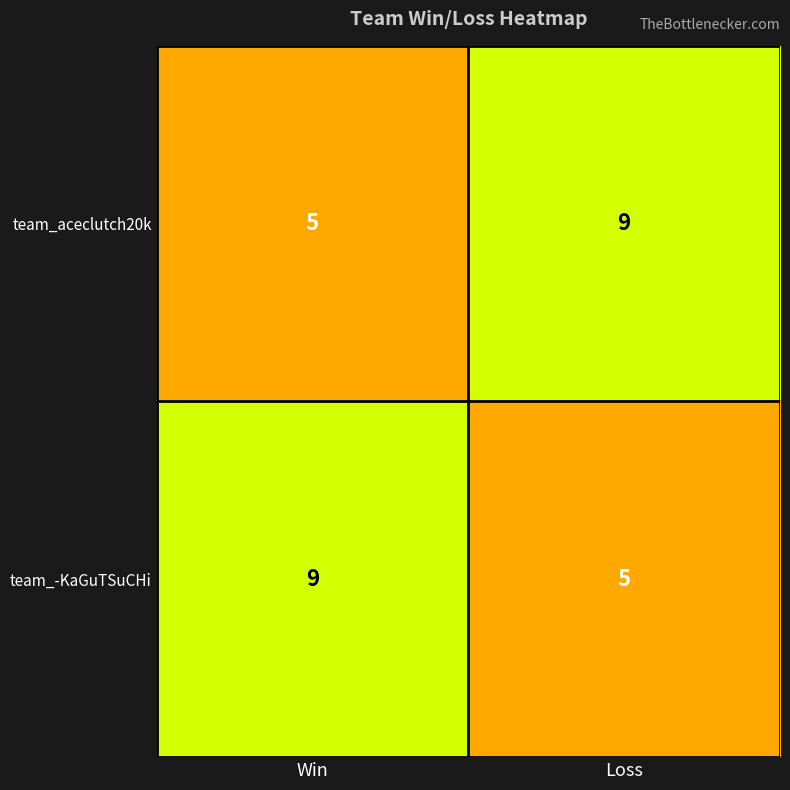

How many series are shown in this chart?

2